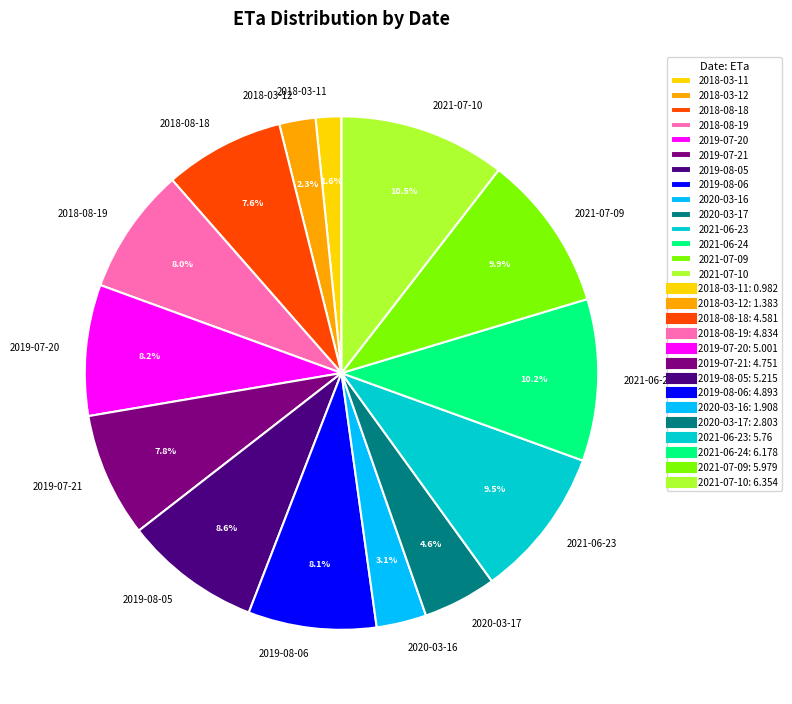

To the nearest percent, what is the difference between the 2021-07-10 and 2018-08-18 slice percentages?

3%